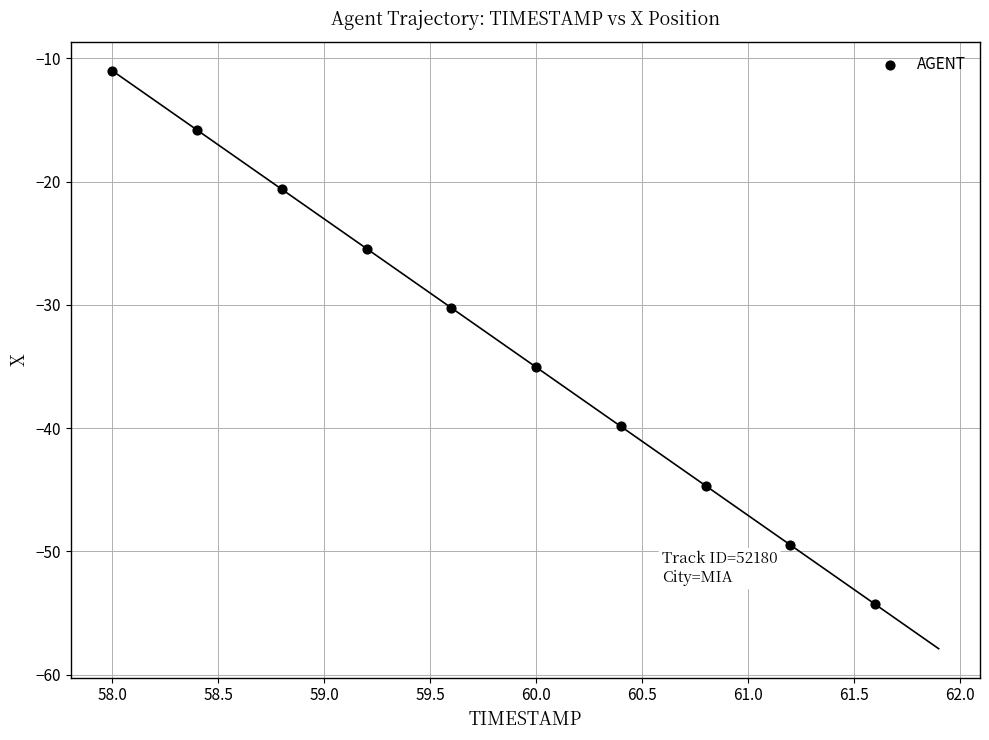

What Y value in the scatter plot is closest to -32?

-30.2